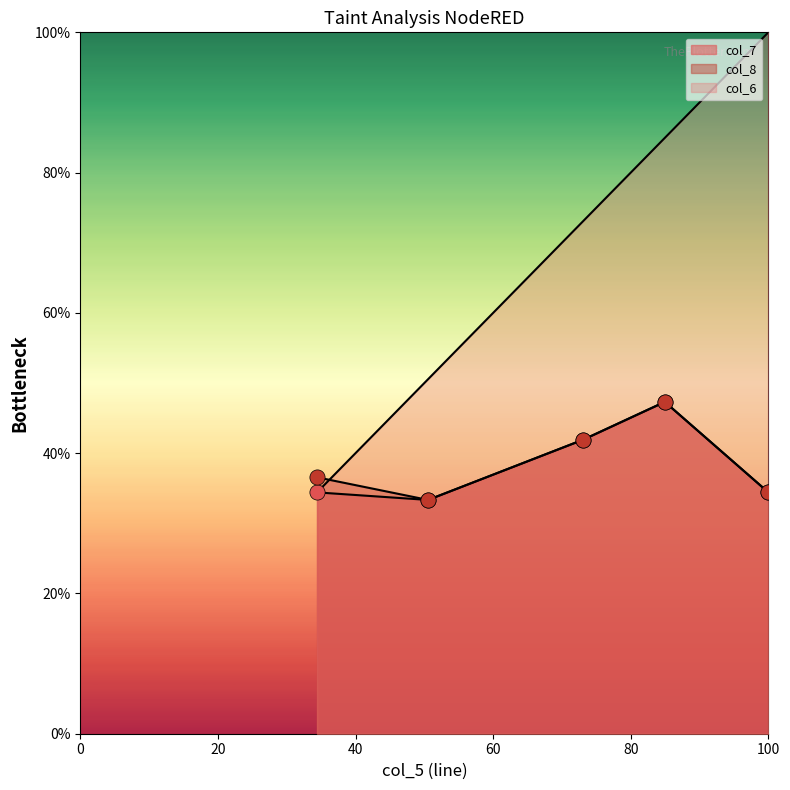

Which series has the widest spread of Y values?

col_6